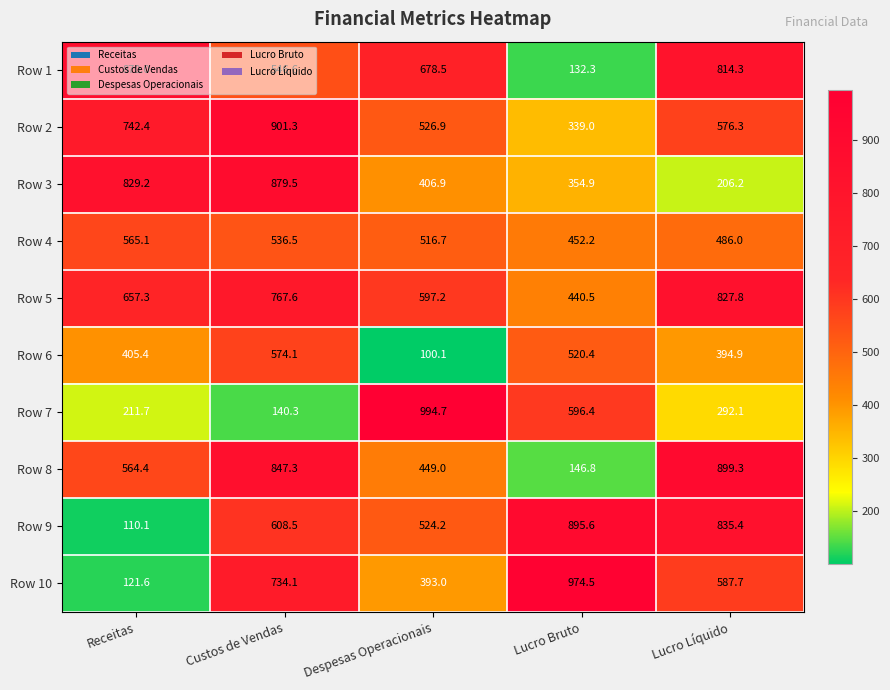

Which category has the lowest value across all series?

Despesas Operacionais